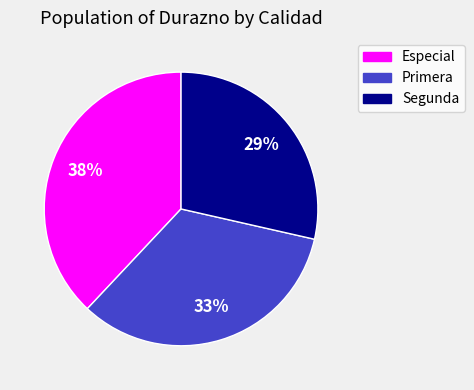

The Segunda slice represents 29% of the pie. True or false?

True